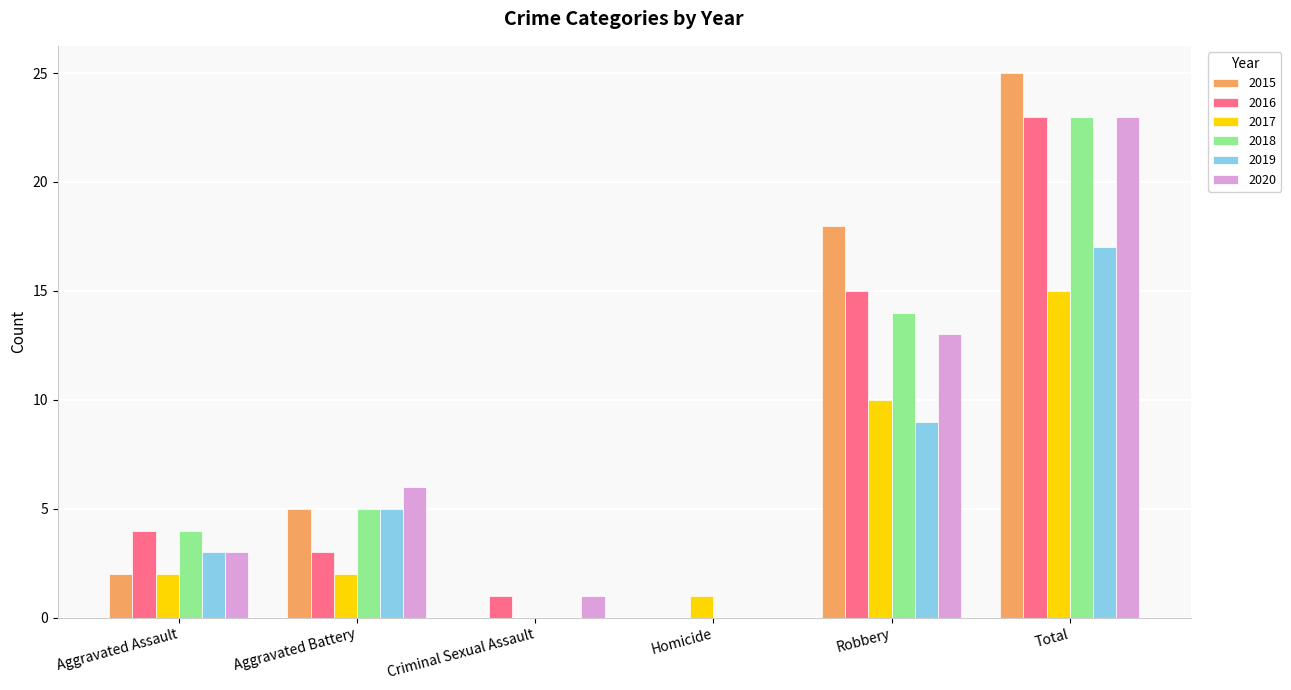

Which category has the highest value across all series?

Total